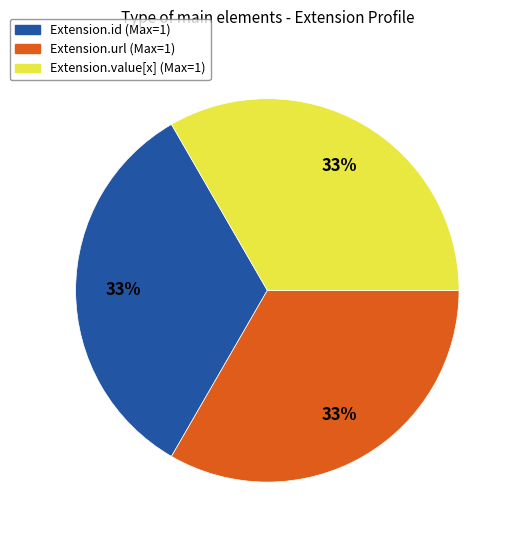

To the nearest percent, what is the average slice percentage?

33%